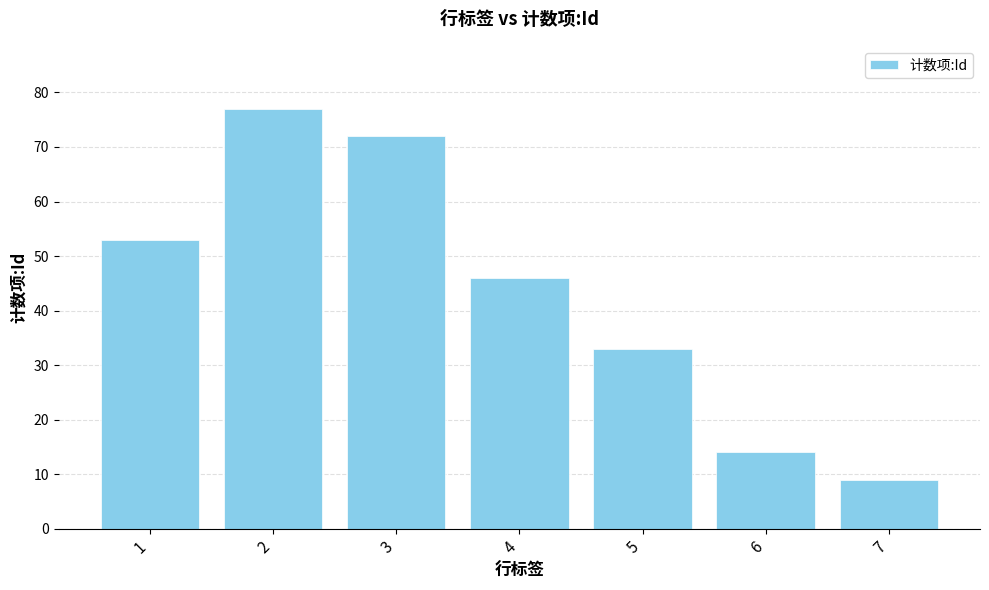

What is the maximum value shown in the chart?

77